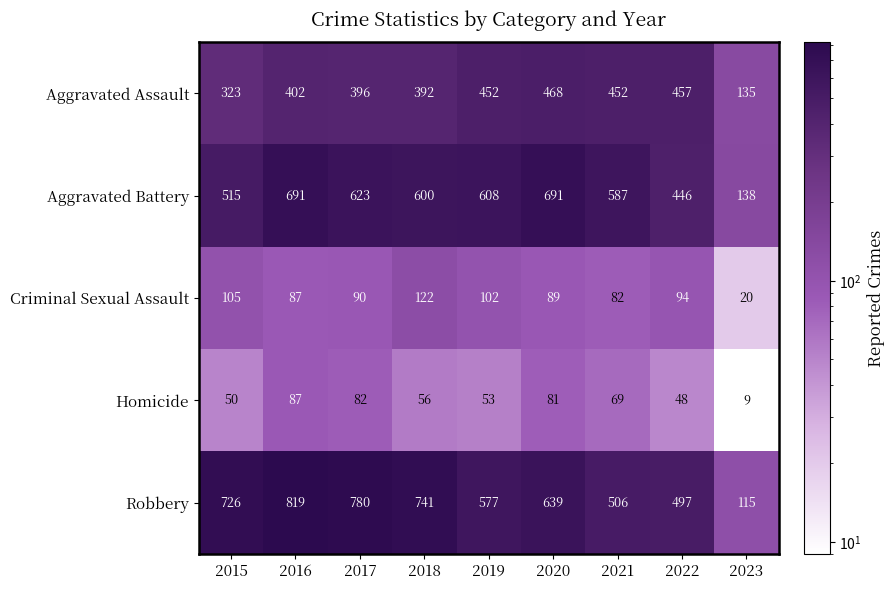

At 2017, list the series in order from largest to smallest.

Robbery, Aggravated Battery, Aggravated Assault, Criminal Sexual Assault, Homicide